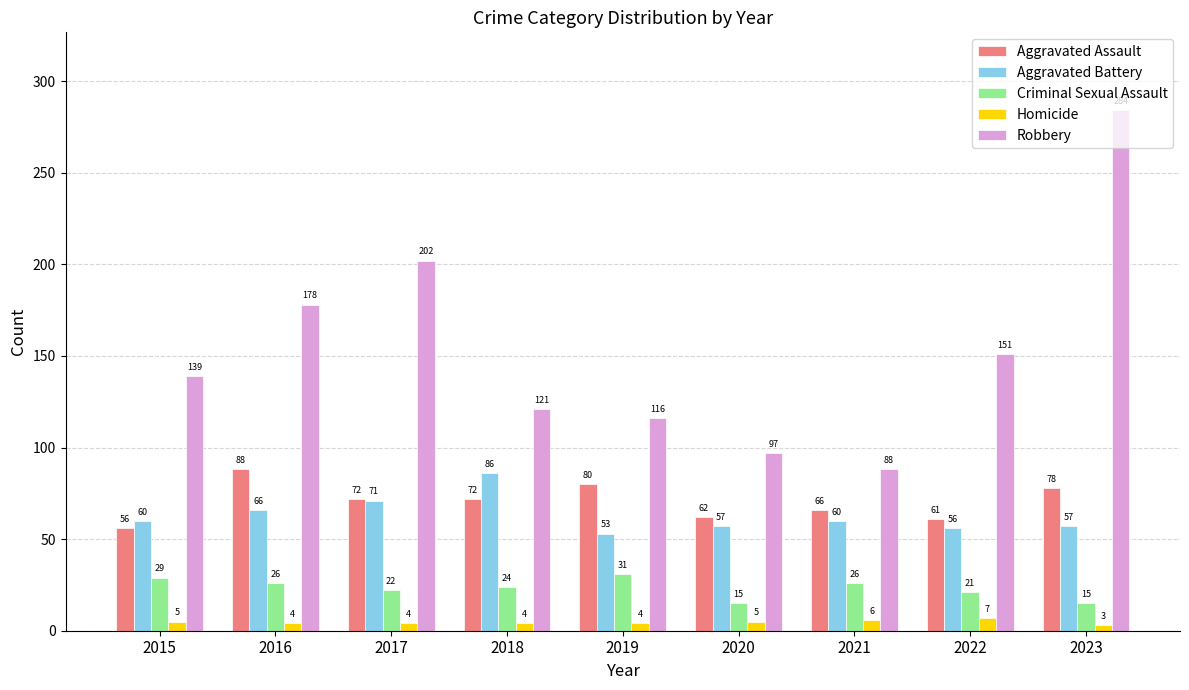

At how many categories does at least one series exceed 60?

9